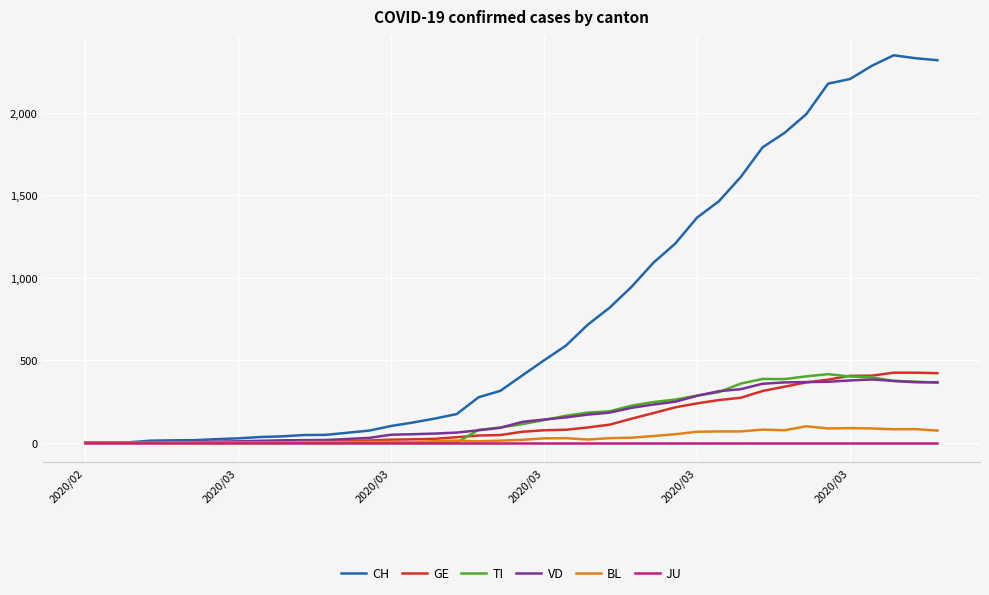

Which series has the largest range (max minus min)?

CH